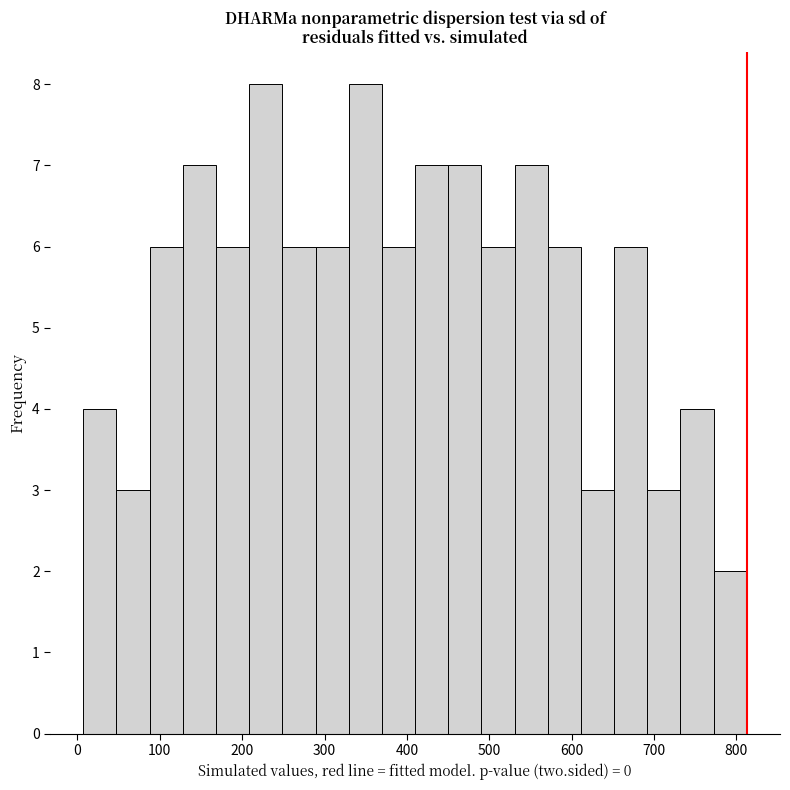

Reading left to right, list every bar in this chart as the range it spans on the x-axis followed by its height. Neither the bar edges nor the heights are printed on the chart, so give them approximately, as read against the axes.

10 to 50: 4
50 to 90: 3
90 to 130: 6
130 to 170: 7
170 to 210: 6
210 to 250: 8
250 to 290: 6
290 to 330: 6
330 to 370: 8
370 to 410: 6
410 to 450: 7
450 to 490: 7
490 to 530: 6
530 to 570: 7
570 to 610: 6
610 to 650: 3
650 to 690: 6
690 to 730: 3
730 to 770: 4
770 to 810: 2